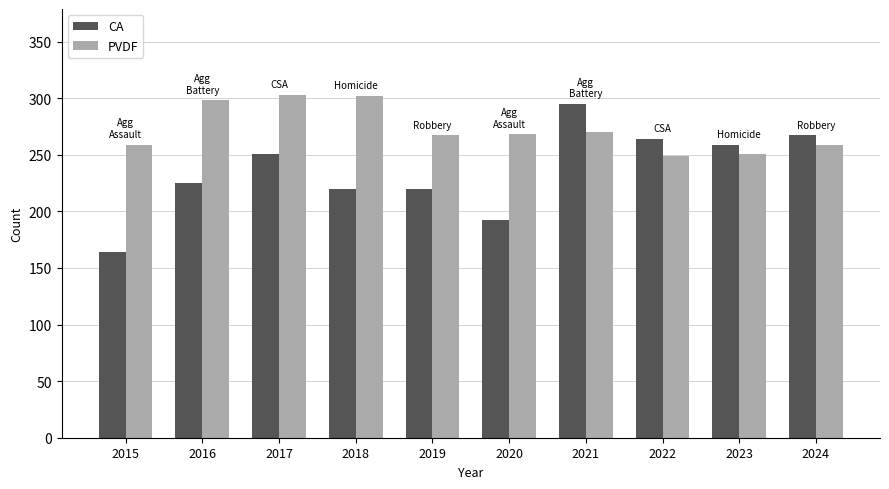

Rank the series by their average value, from lowest to highest.

CA, PVDF